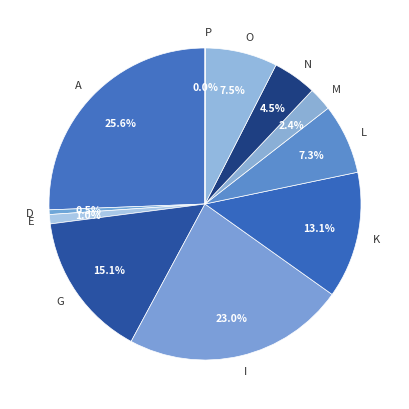

True or false: D accounts for 12% of the total.

False